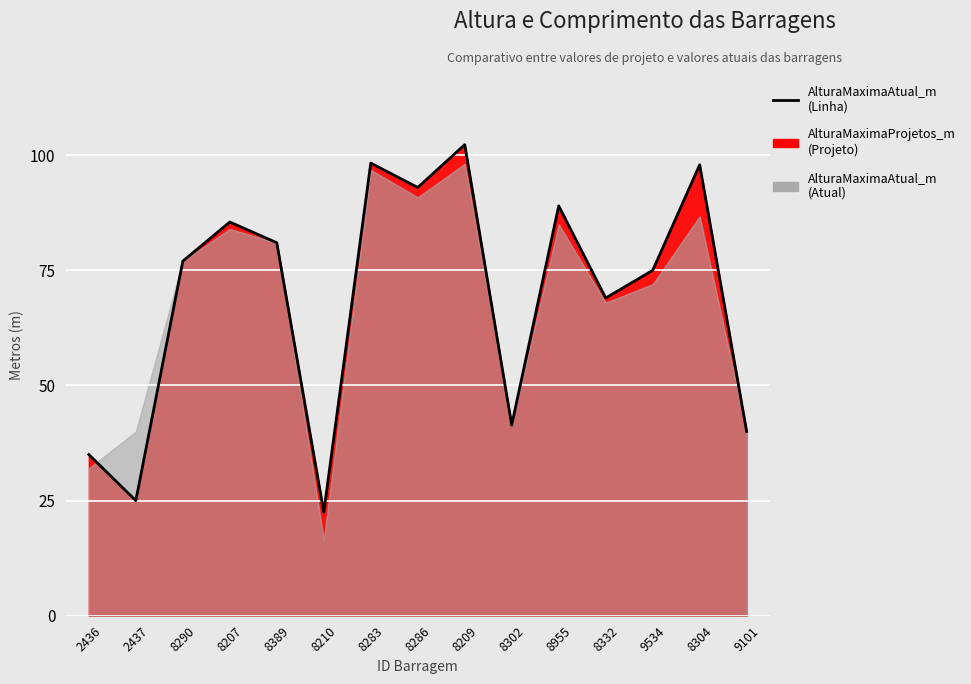

Where is the first local minimum?

2437